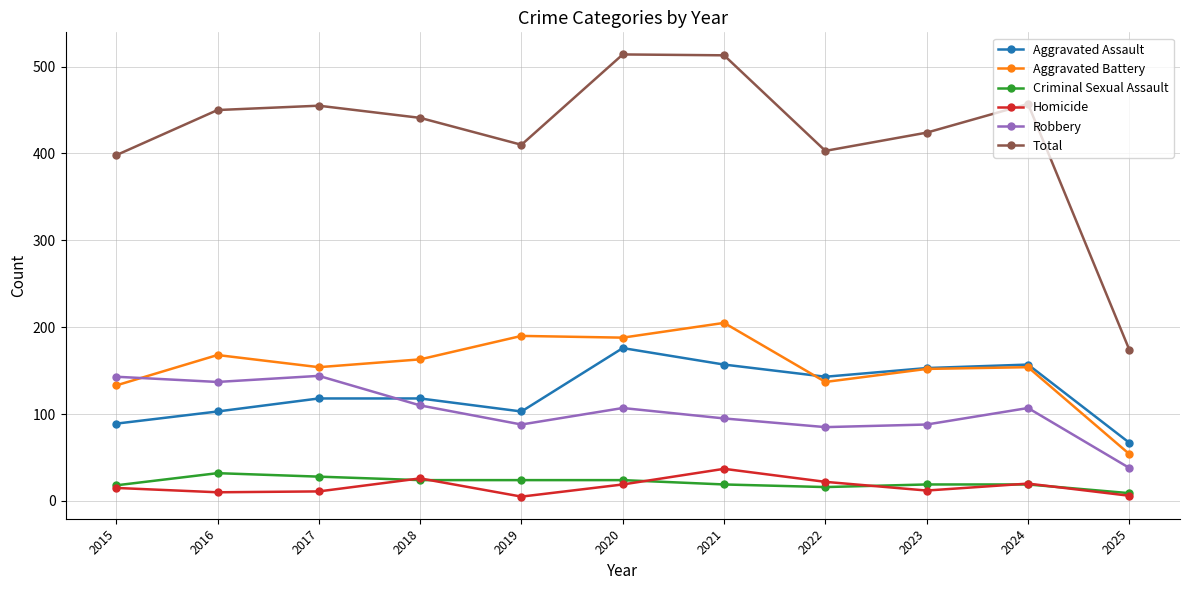

What is the value of the Robbery point at the 1st from the left?

143